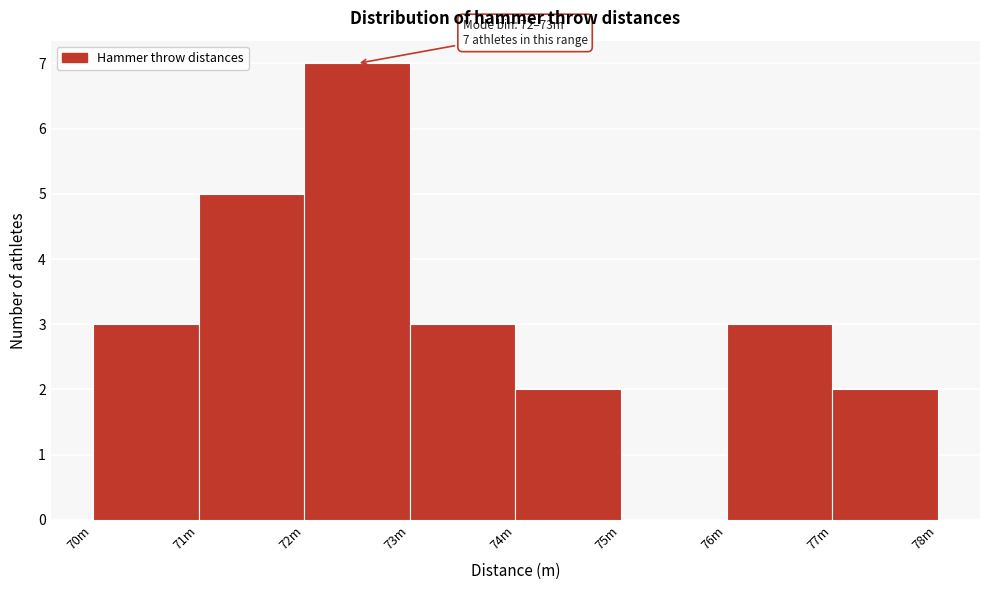

Reading left to right, list all the values displayed in this chart.

70m=3	71m=5	72m=7	73m=3	74m=2	75m=0	76m=3	77m=2